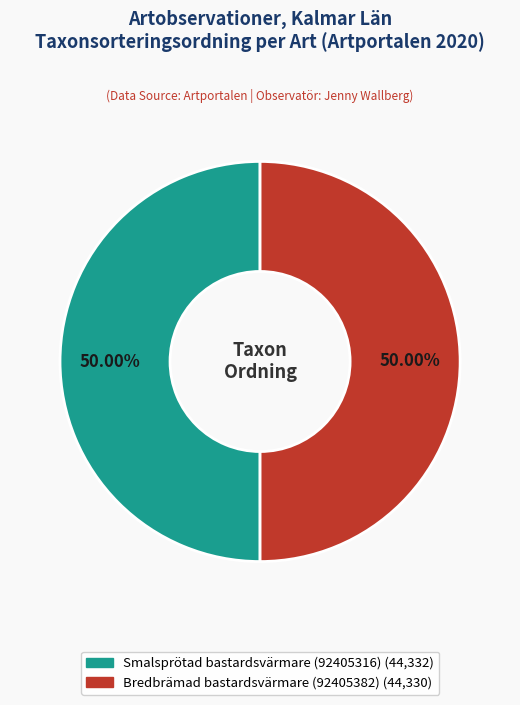

How much of the chart is everything except Smalsprötad bastardsvärmare (92405316)?

50.0%